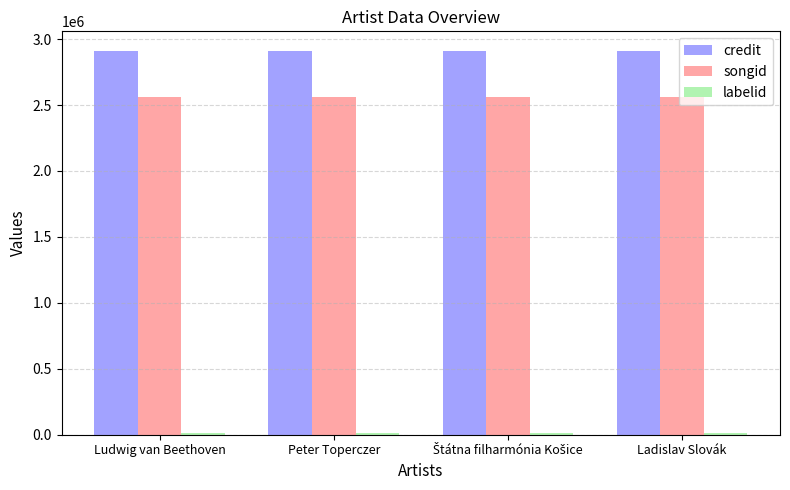

How many groups of bars are there?

4